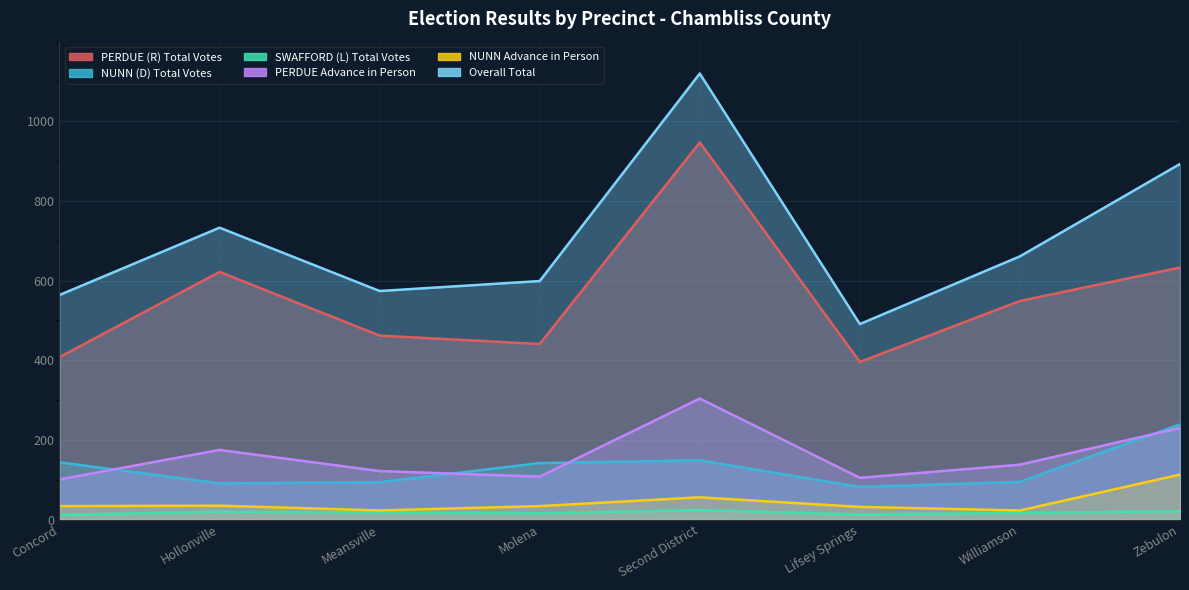

Does the chart display data point markers on the line(s)?

No